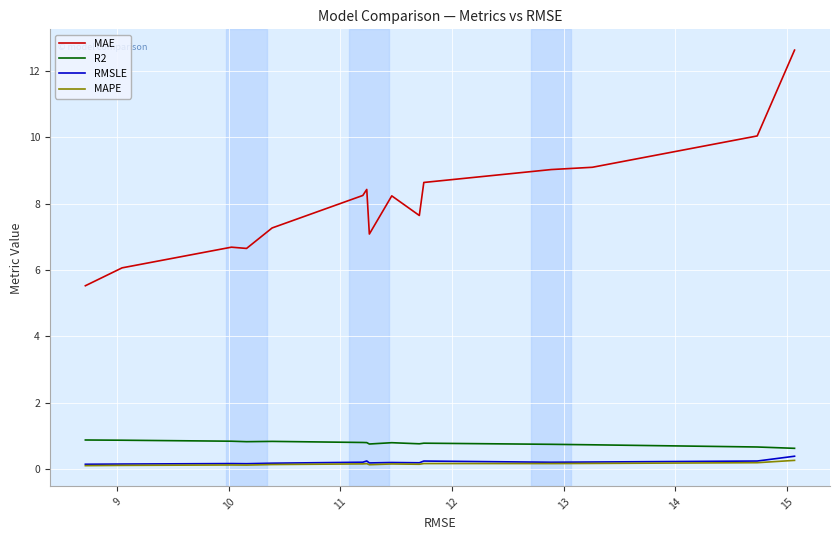

What is the maximum value for MAE?

12.6